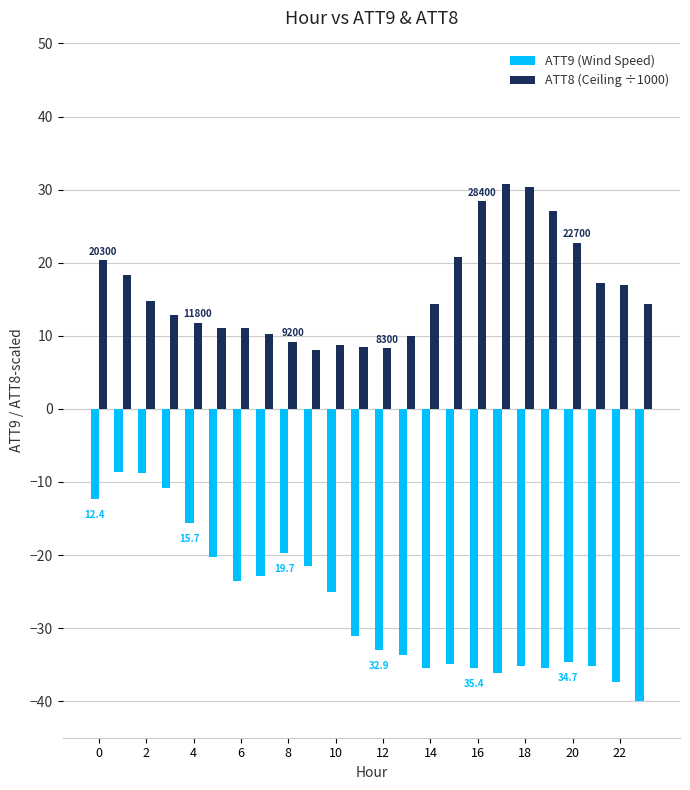

How many bars are there in total?

48